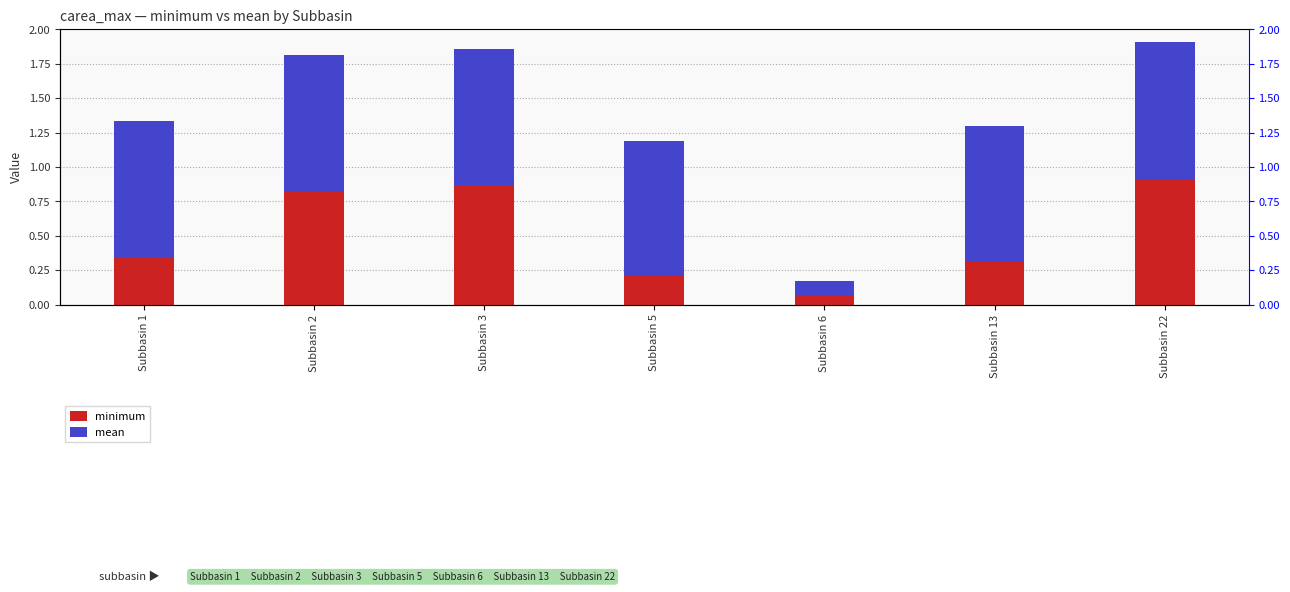

Reading left to right, extract all data points from this chart.

minimum: 0.3	0.8	0.9	0.2	0.1	0.3	0.9
mean: 1.0	1.0	1.0	1.0	0.1	1.0	1.0